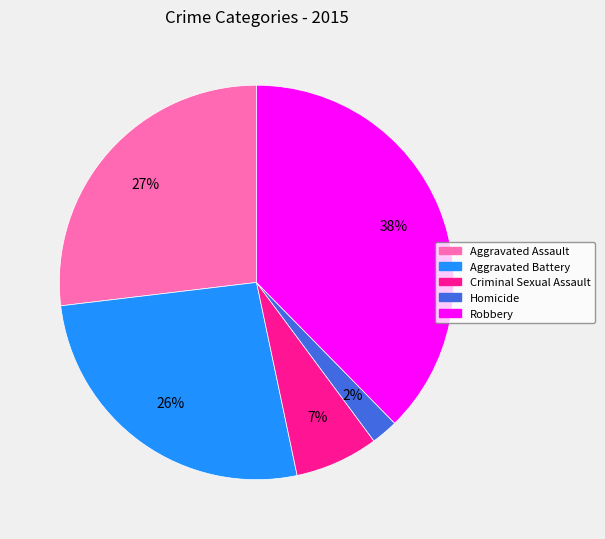

Do Robbery and Aggravated Assault together represent more than half of the pie?

Yes